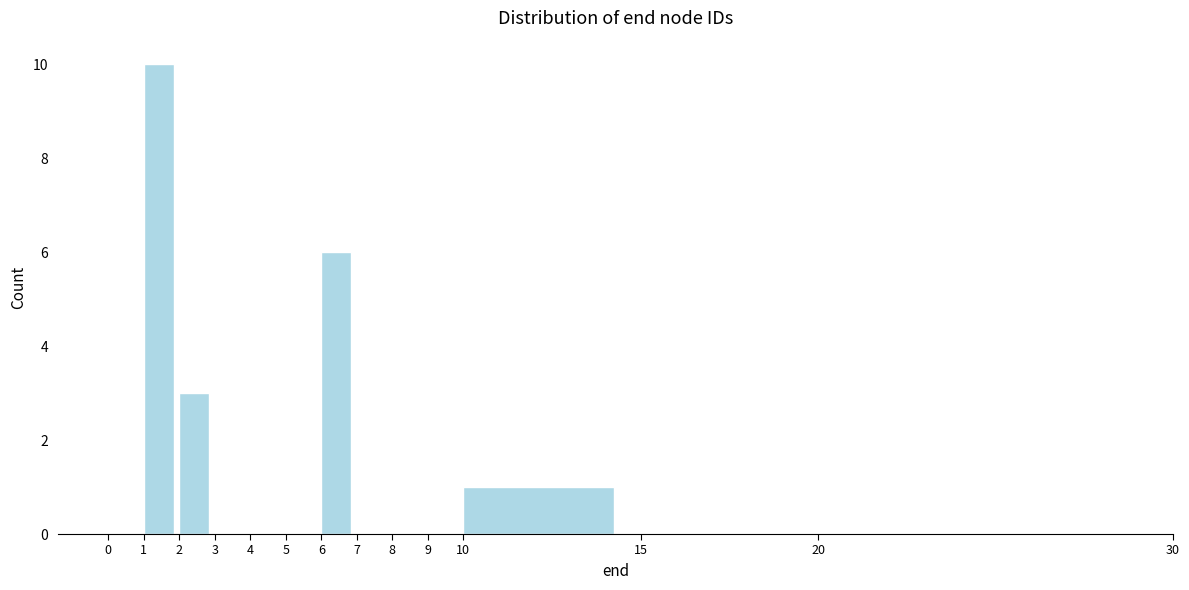

How tall is the bar that spans 1 to 2 on the x-axis? The values are not printed on the chart, so give them approximately, as read against the axis.

10